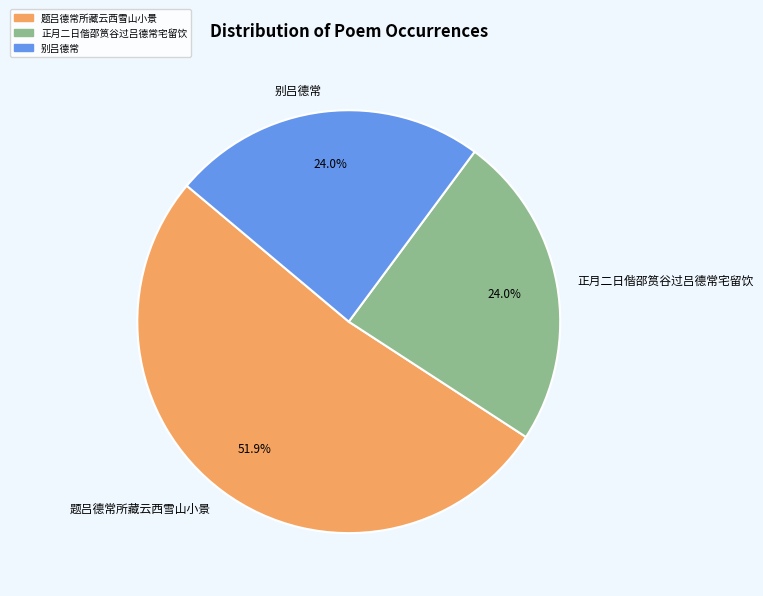

To the nearest percent, what portion does 正月二日偕邵筼谷过吕德常宅留饮 represent?

24%